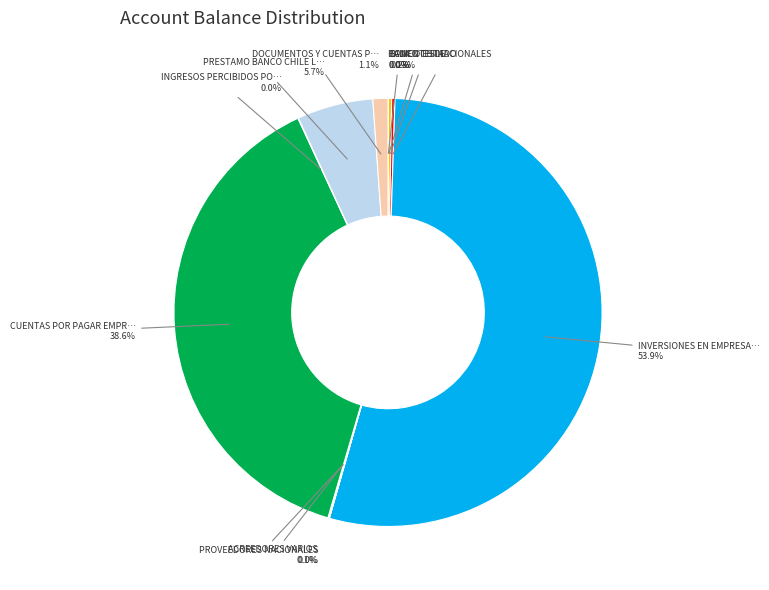

Is there a majority slice in this chart?

Yes